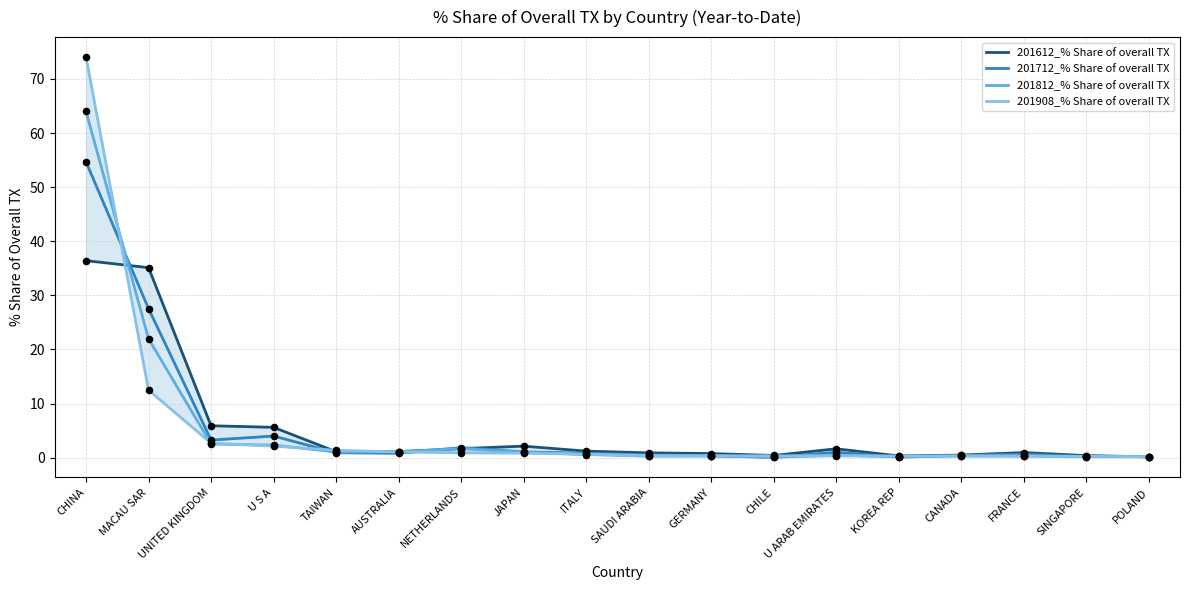

Is the value of 201908_% Share of overall TX at GERMANY greater than the value of 201712_% Share of overall TX at UNITED KINGDOM?

No